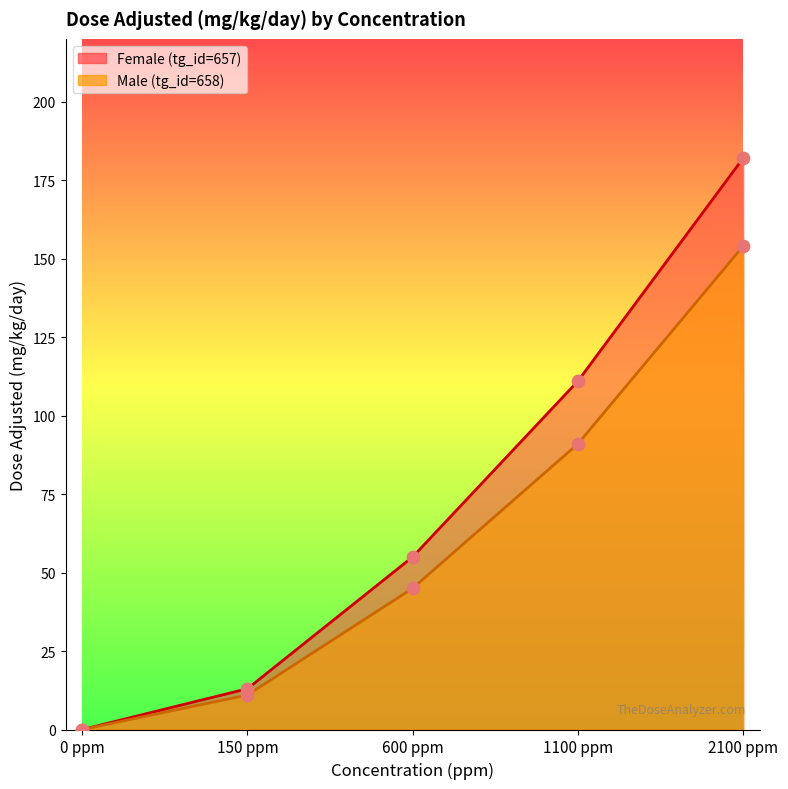

At which category is the sum across all series the highest?

2100 ppm